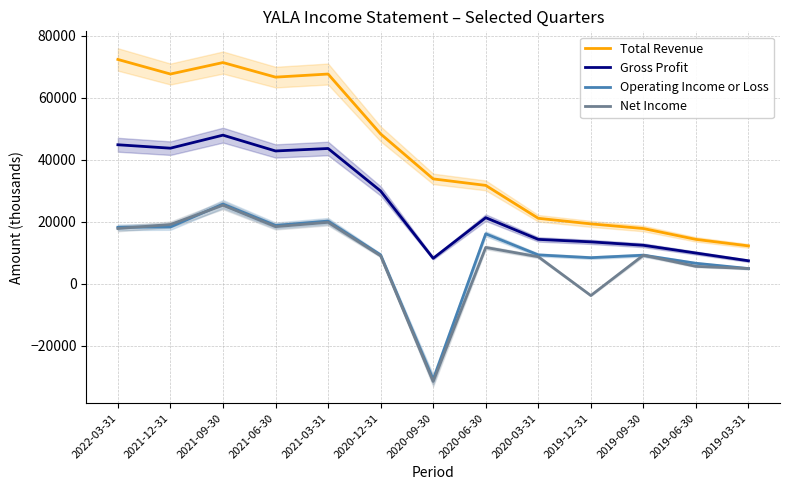

List the series in order of their peak value, highest first.

Total Revenue, Gross Profit, Operating Income or Loss, Net Income